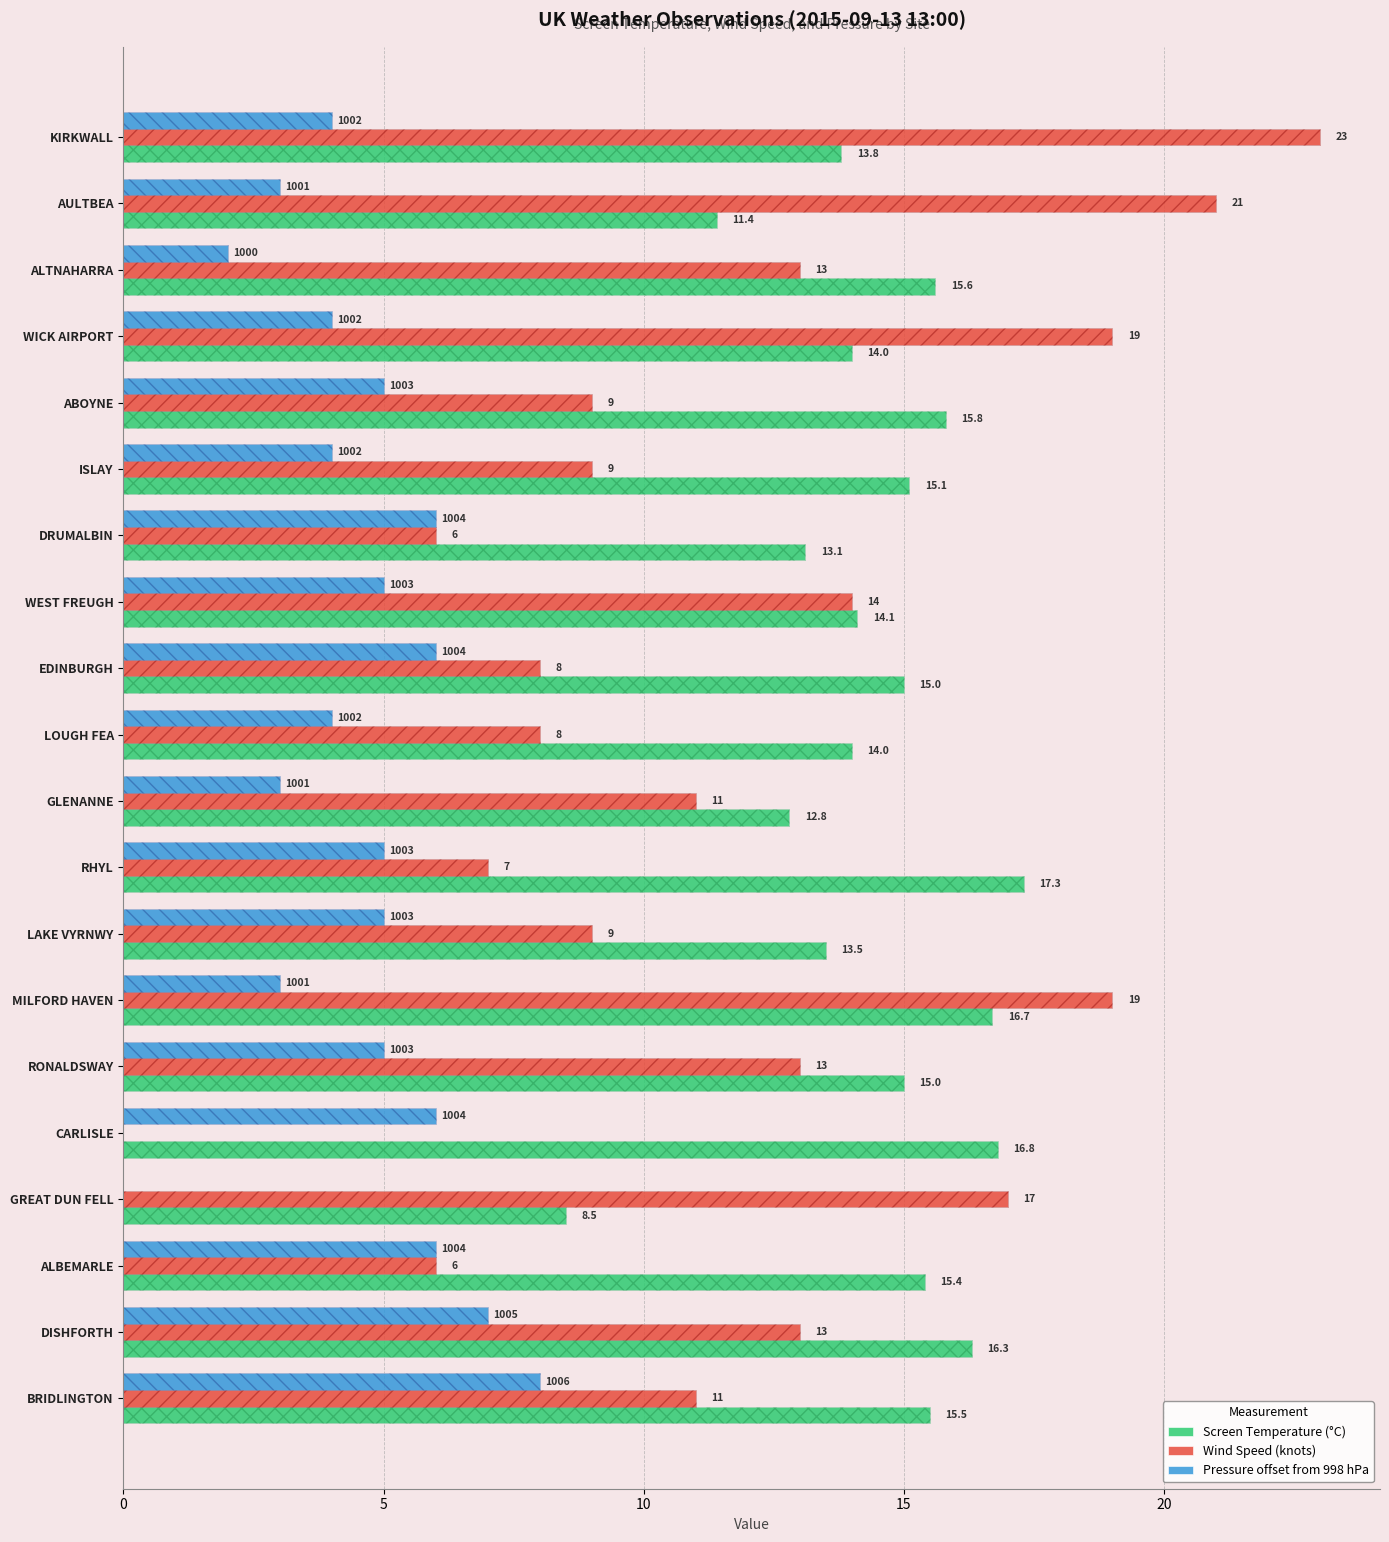

What is the highest value of the Wind Speed (knots) series?

23.0